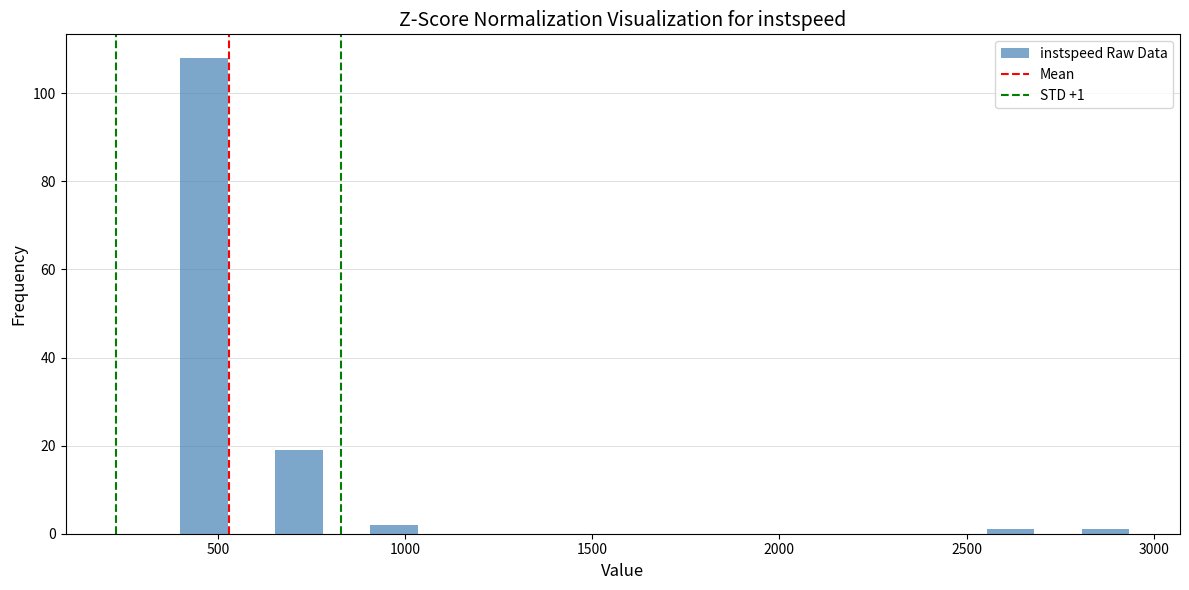

Read against the x-axis, roughly where is the centre of the tallest bar?

450